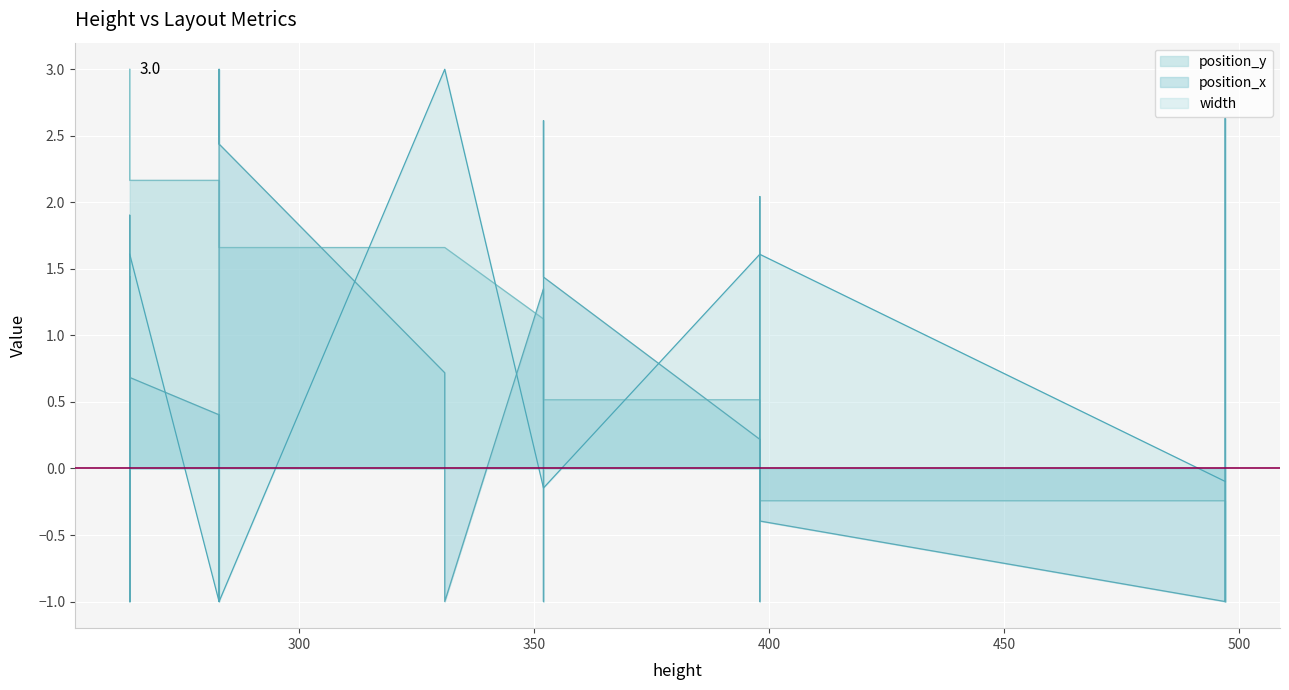

What are all the series names shown in the legend?

position_y, position_x, width